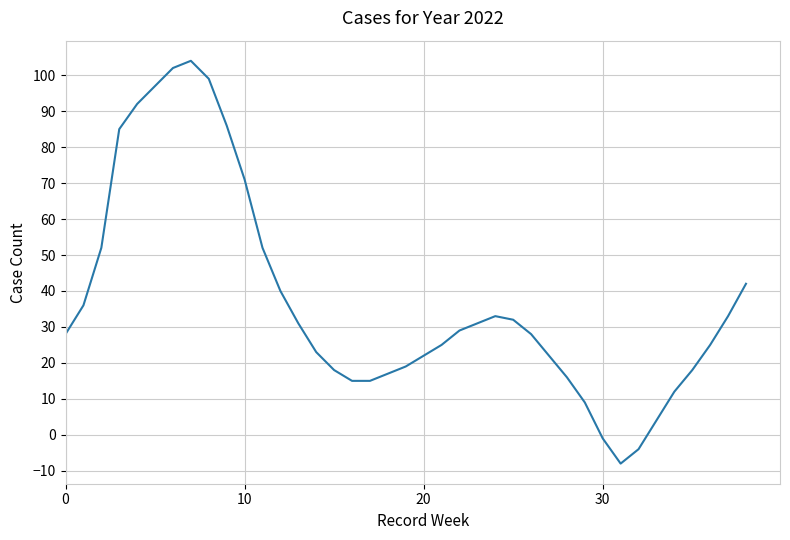

What is the maximum value shown in the chart?

104